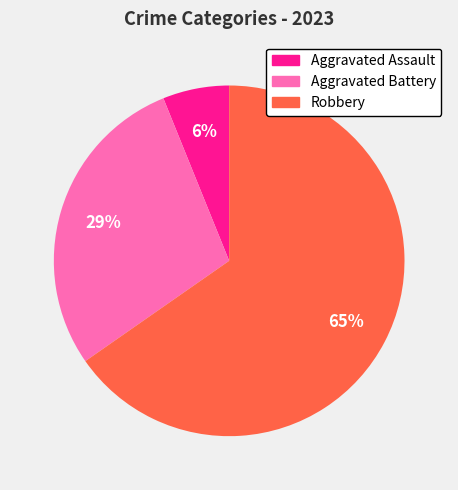

What is the ratio of the value at Aggravated Assault to the value at Aggravated Battery?

0.2